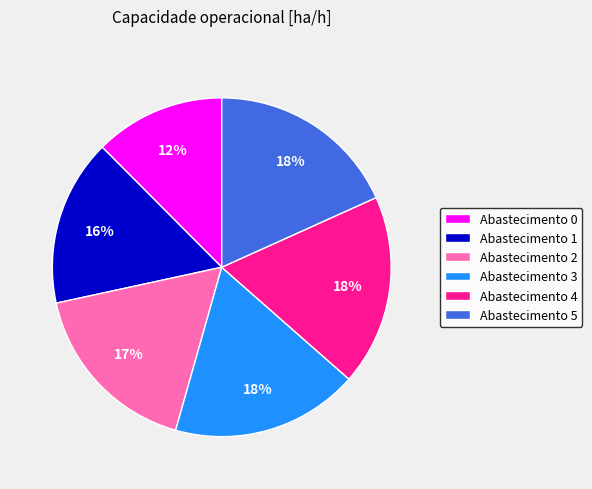

True or false: Abastecimento 3 accounts for 18% of the total.

True